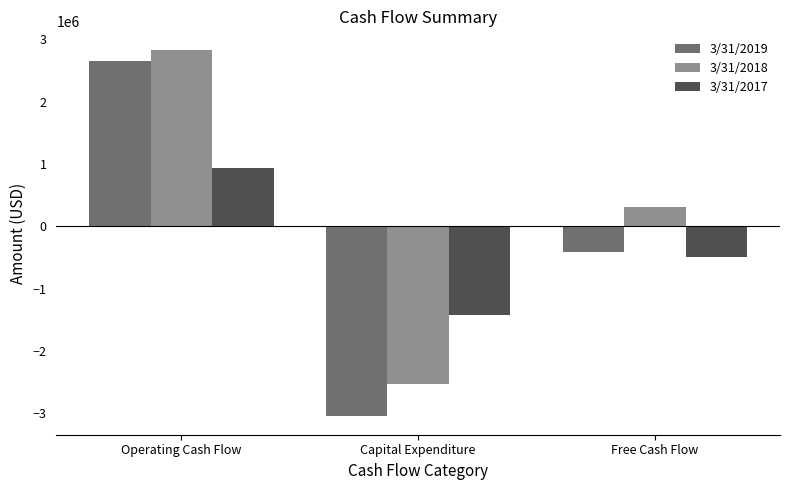

How many series are shown in this chart?

3